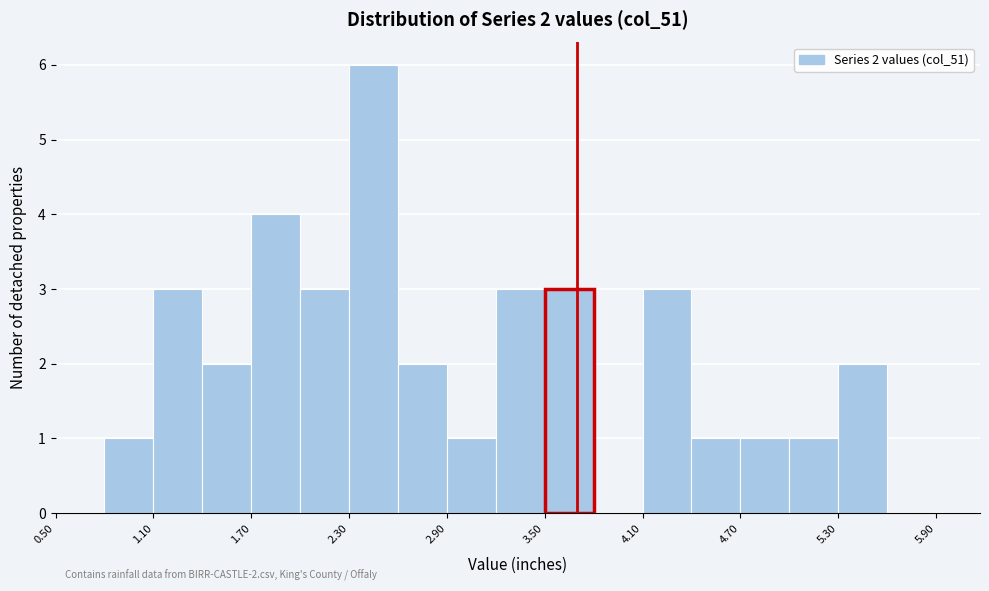

Around what value on the x-axis is the tallest bar? Give the approximate position of its centre, as read against the axis.

2.5